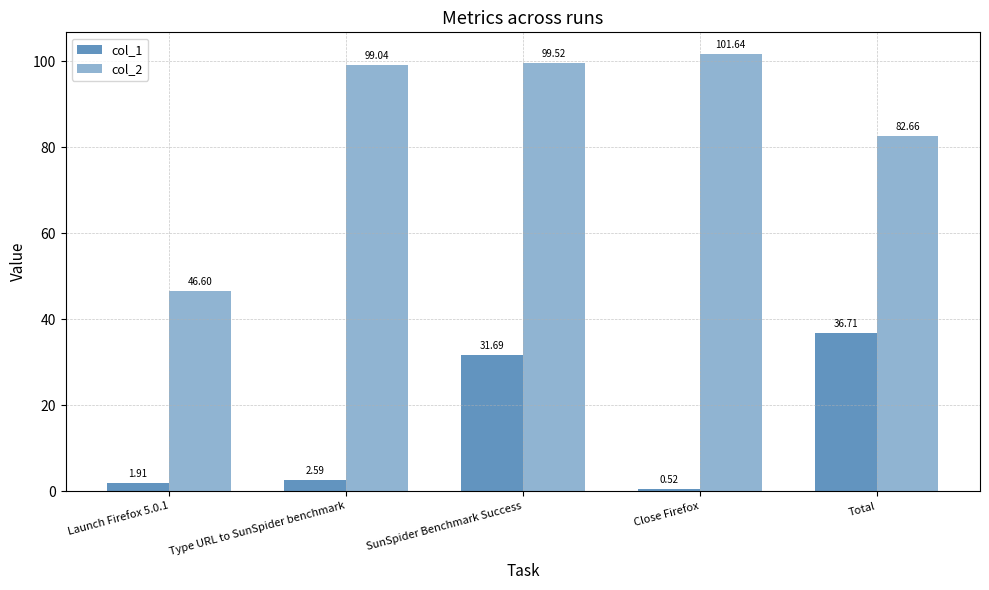

How many bars are there in total?

10